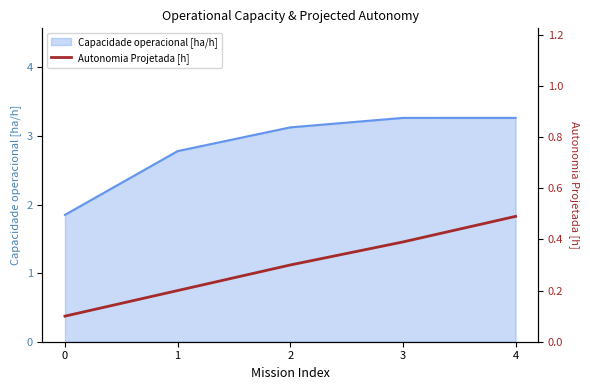

Reading left to right, extract all data points from this chart.

0.1	0.2	0.3	0.4	0.5